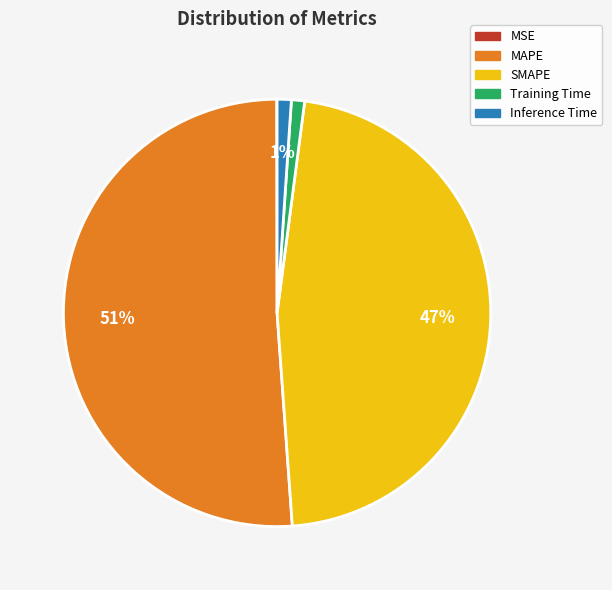

Is it true that SMAPE is 57% of the pie?

False